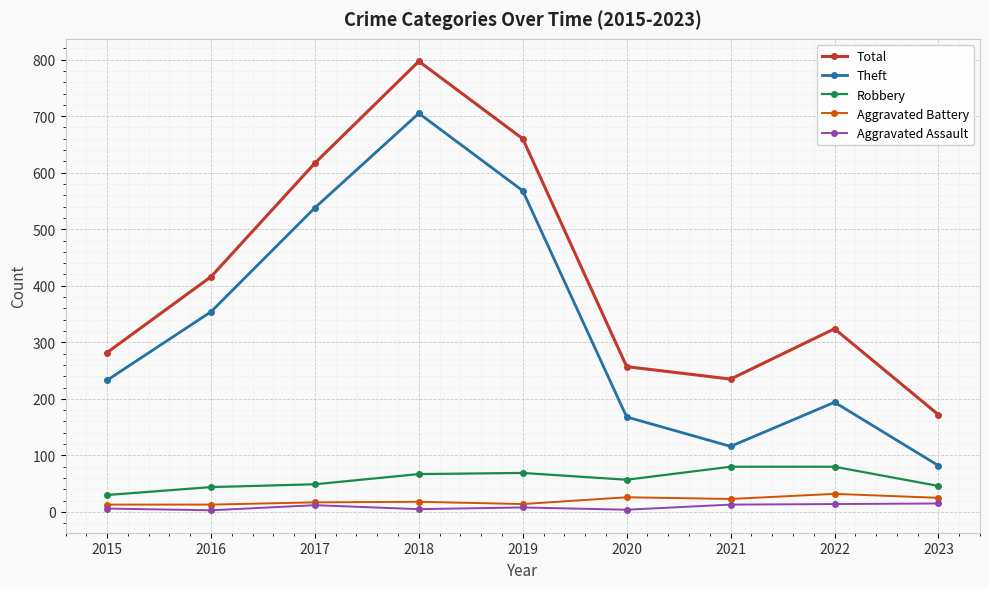

At how many categories does at least one series exceed 197?

8